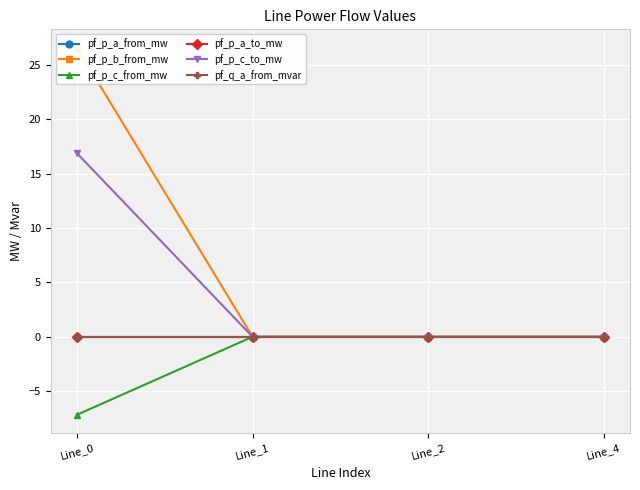

Reading right to left, transcribe all the data shown in this chart.

pf_p_a_from_mw: -0.0	0.0	-0.0	-0.0
pf_p_b_from_mw: 0.0	-0.0	-0.0	26.6
pf_p_c_from_mw: 0.0	-0.0	0.0	-7.2
pf_p_a_to_mw: 0.0	-0.0	0.0	0.0
pf_p_c_to_mw: 0.0	0.0	0.0	16.9
pf_q_a_from_mvar: 0.0	0.0	0.0	-0.0